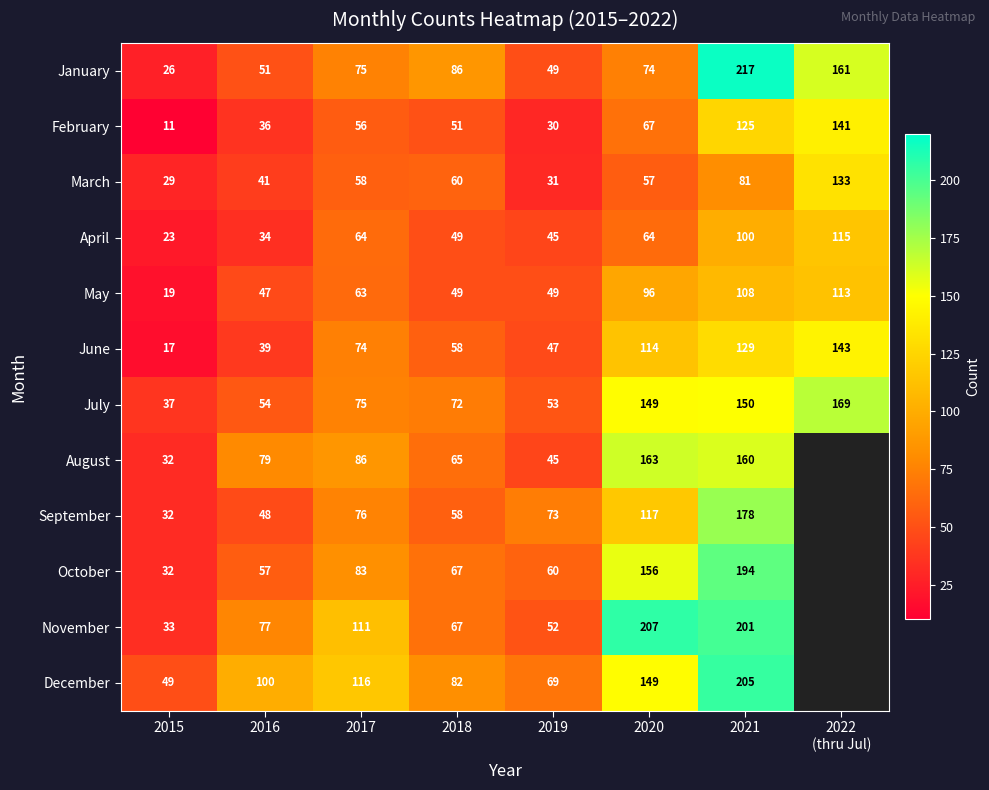

Is it true that May equals 95 at 2017?

False